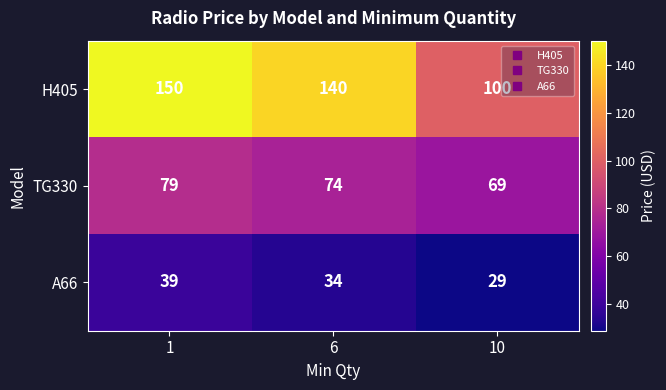

What is the difference between the highest and lowest values at 6?

106